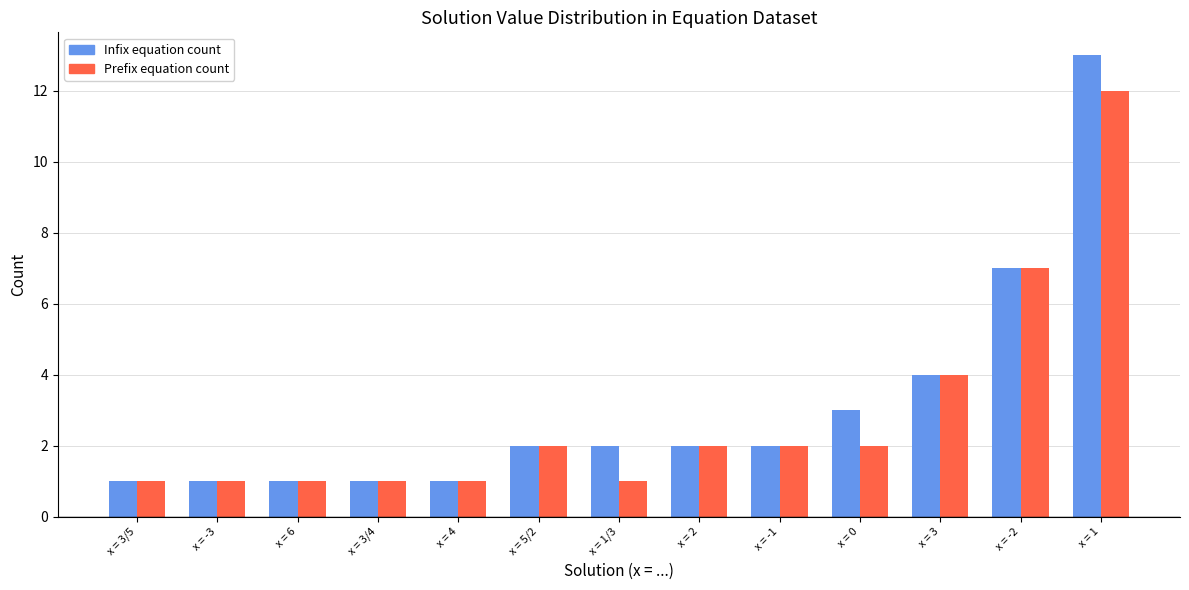

Which series has the largest total across all categories?

Infix equation count